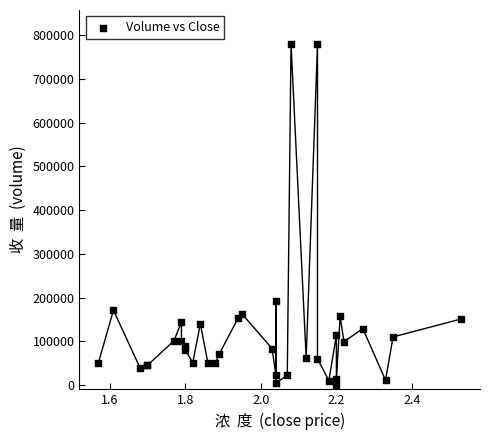

What Y value in the scatter plot is closest to 390500?

192000